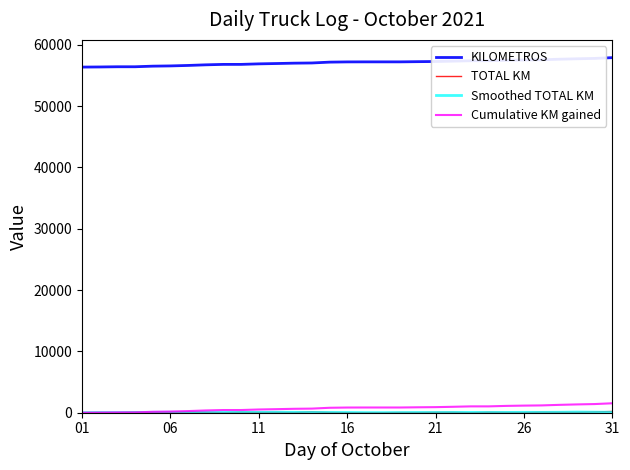

True or false: KILOMETROS and Cumulative KM gained intersect in this chart.

False